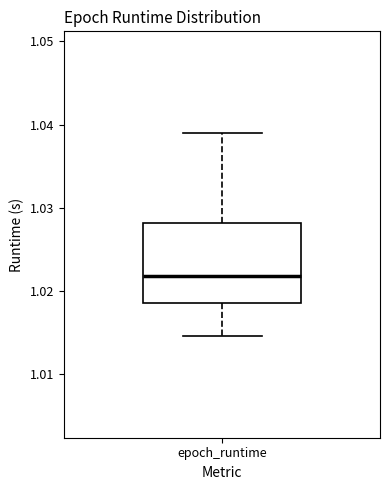

Where is the lower edge of the box for epoch_runtime on the y-axis? The values are not printed on the chart, so give them approximately, as read against the axis.

1.018